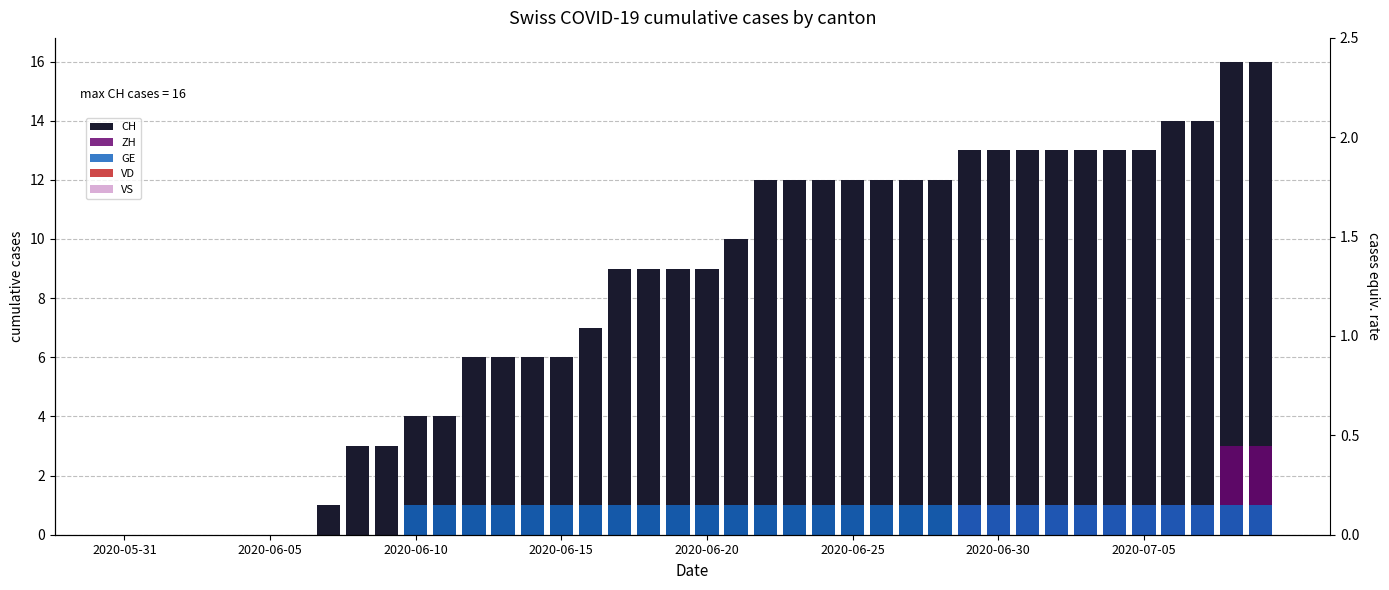

Is the value of VS at 22 greater than the value of GE at 19?

No